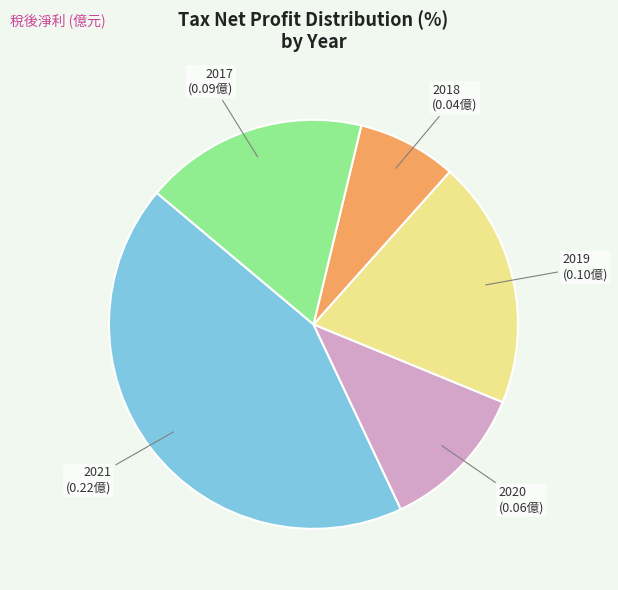

Is there any slice that represents more than half of the pie?

No